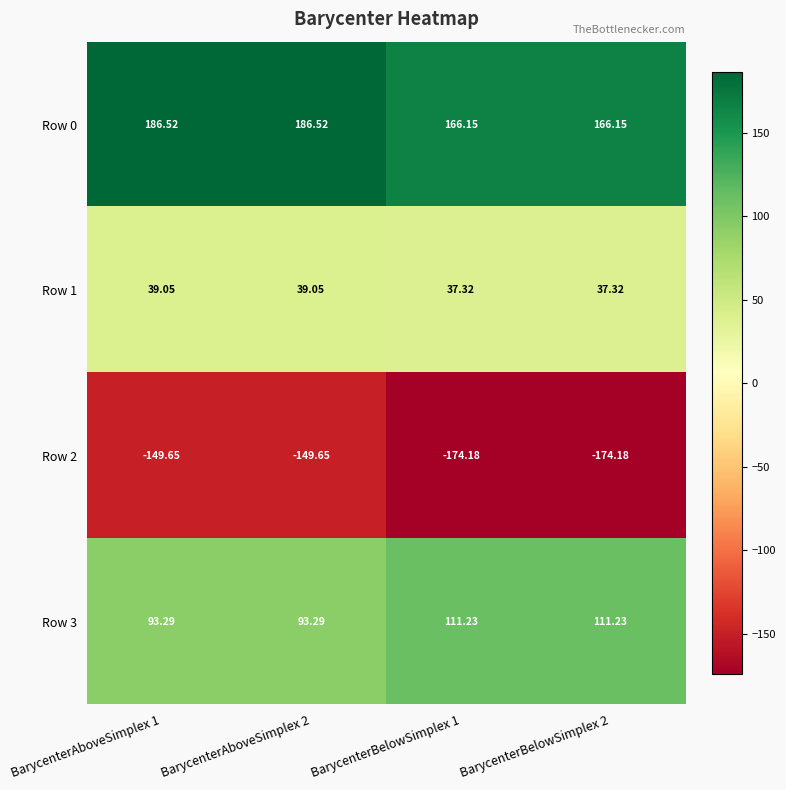

Is the value of Row 1 at BarycenterAboveSimplex 2 greater than the value of Row 2 at BarycenterAboveSimplex 1?

Yes